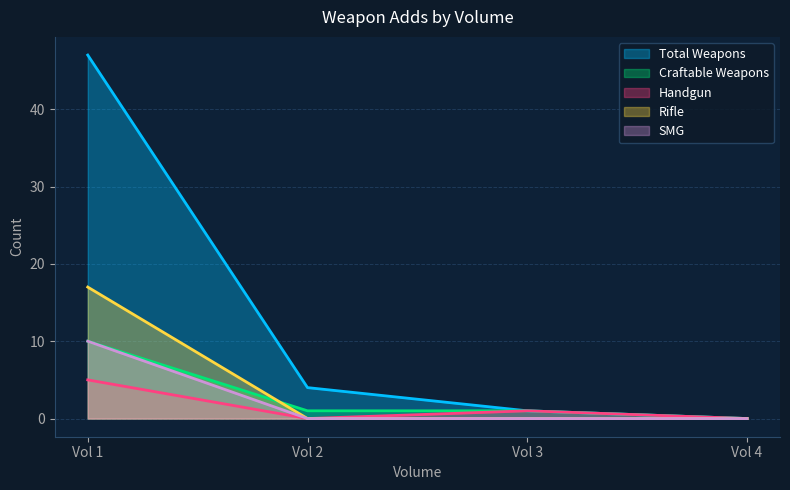

What are all the series names shown in the legend?

Total Weapons, Craftable Weapons, Handgun, Rifle, SMG